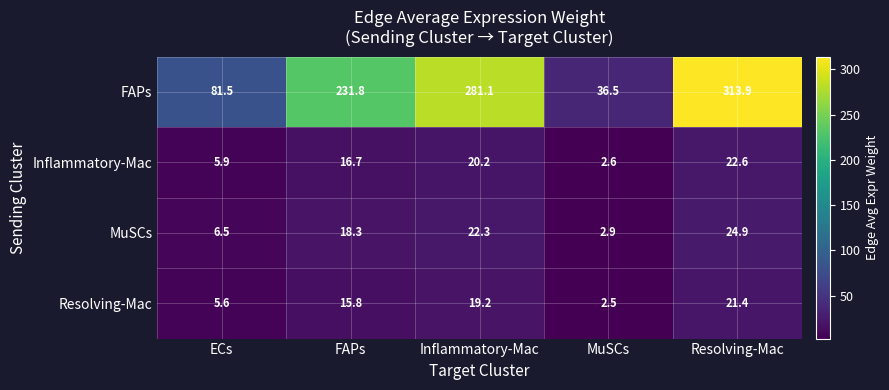

At how many categories does at least one series exceed 151?

3